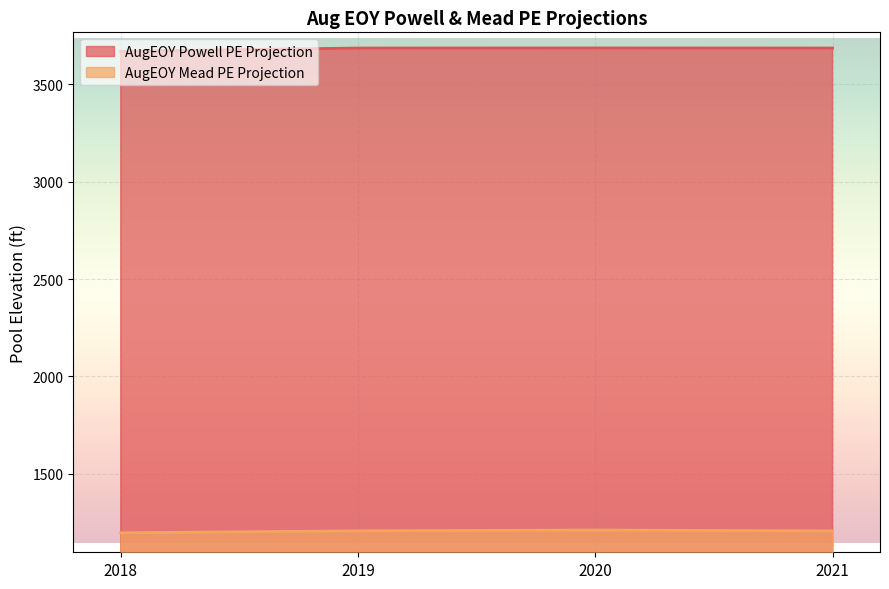

What is the sum of all AugEOY Mead PE Projection values?

4826.9